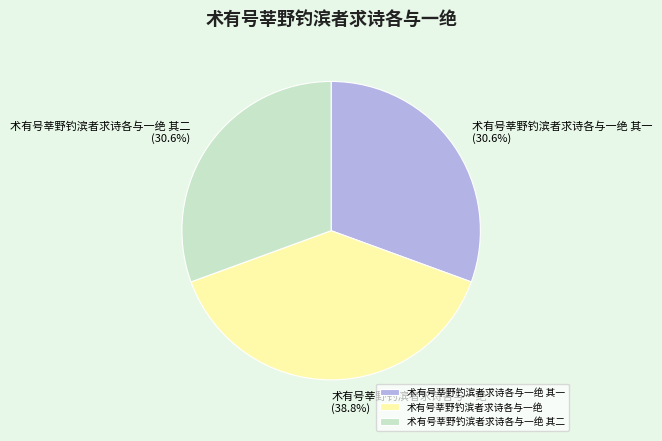

Does any single category account for the majority?

No